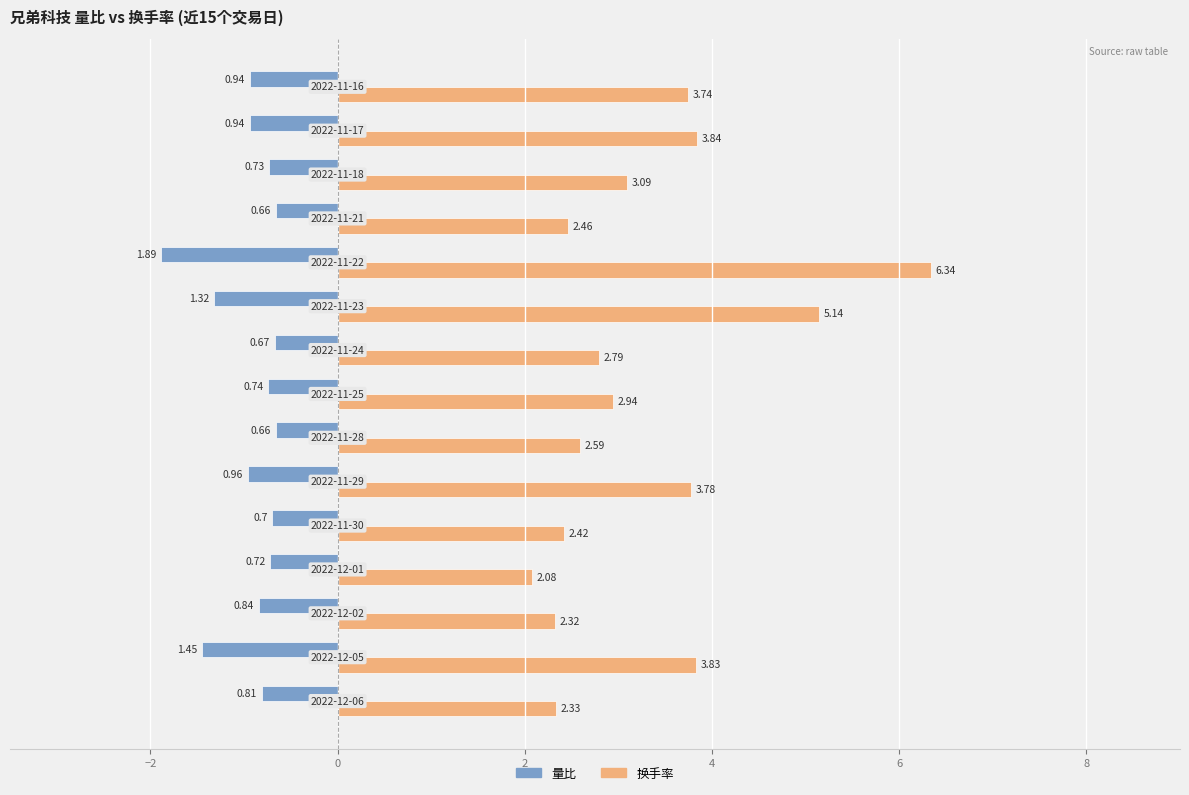

How many data points does each series have?

15